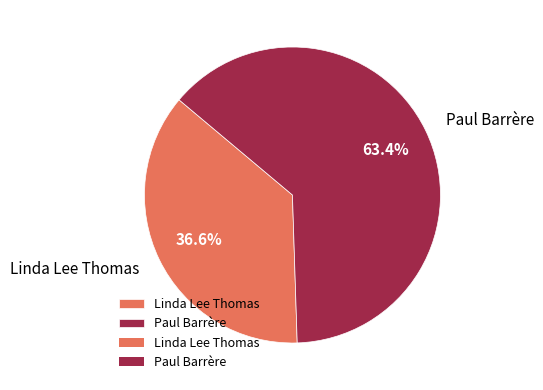

Which slice is the smallest?

Linda Lee Thomas